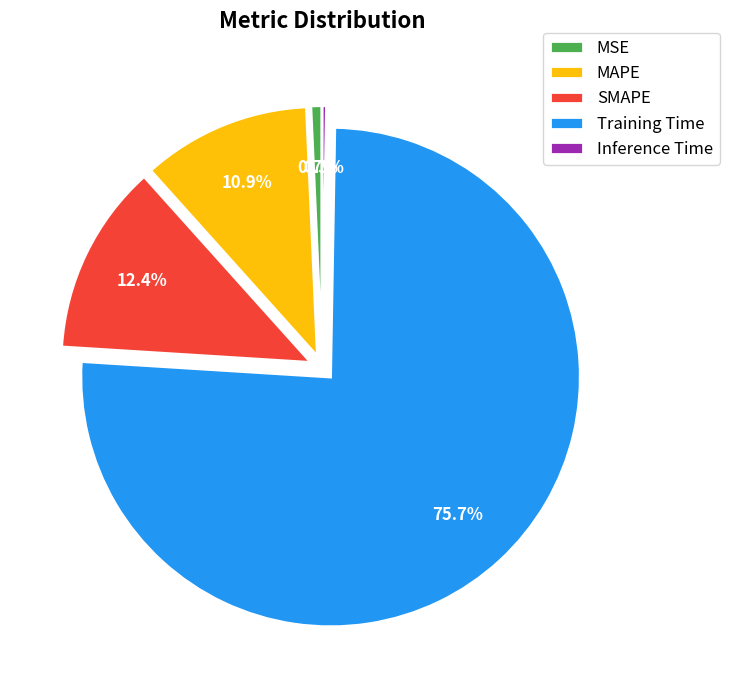

What is the largest slice in the pie chart?

Training Time